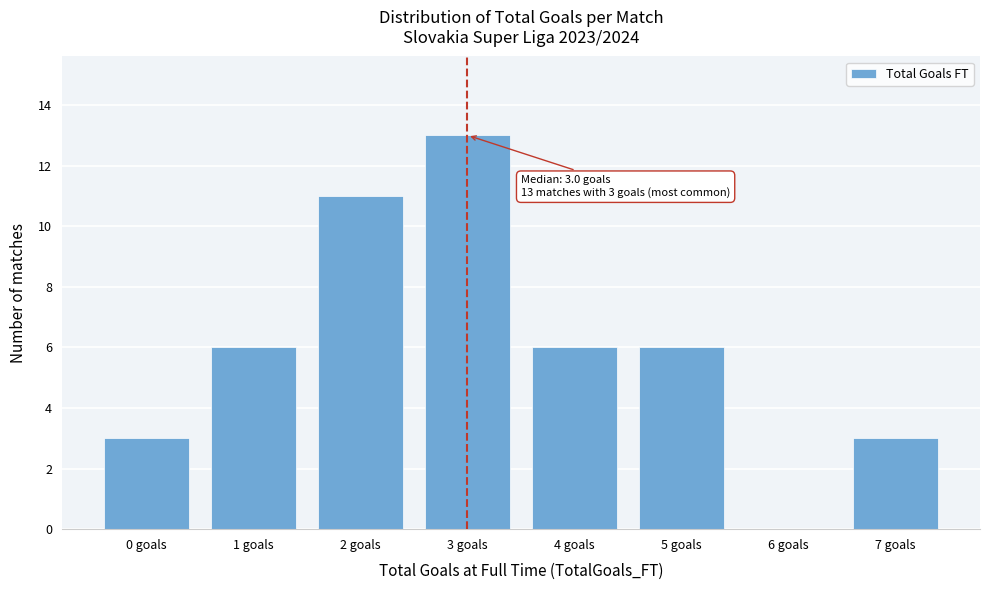

Reading right to left, extract all data points from this chart.

7 goals=3	6 goals=0	5 goals=6	4 goals=6	3 goals=13	2 goals=11	1 goals=6	0 goals=3